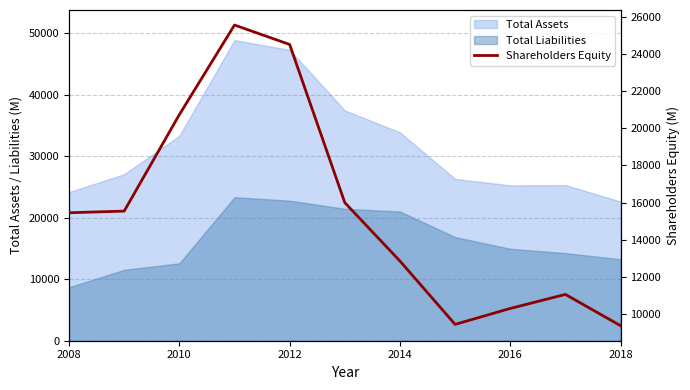

How many lines are shown in the chart?

1